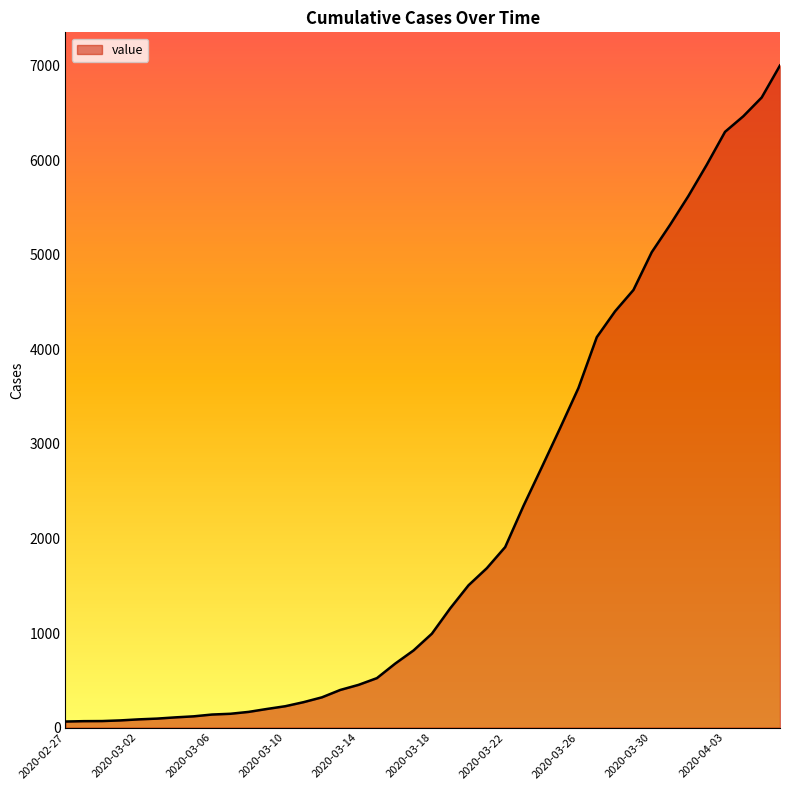

What is the difference between the maximum and minimum values?

6939